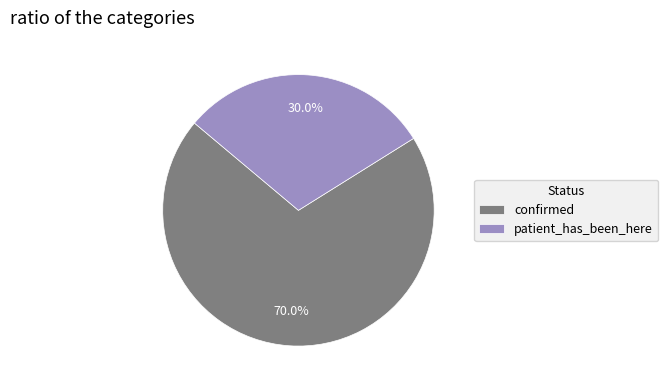

Rank the categories by value from highest to lowest.

confirmed, patient_has_been_here